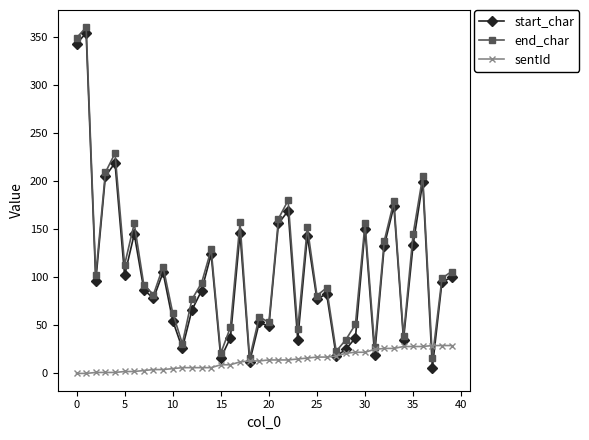

What is the greatest value displayed?

360